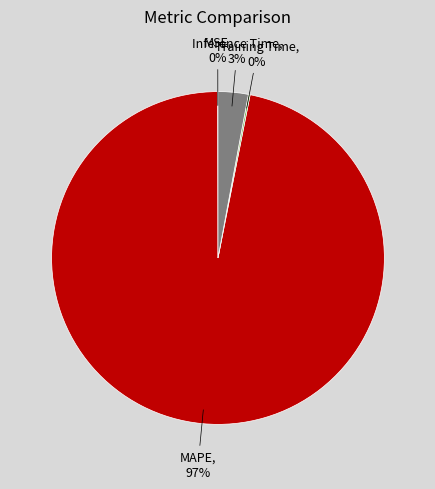

Is there a majority slice in this chart?

Yes